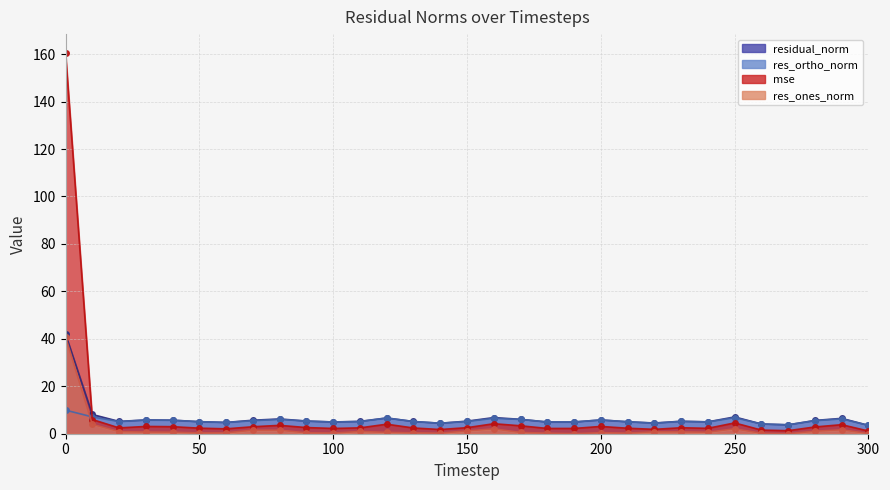

What is the value of the res_ortho_norm point at the 27th from the left?

4.1